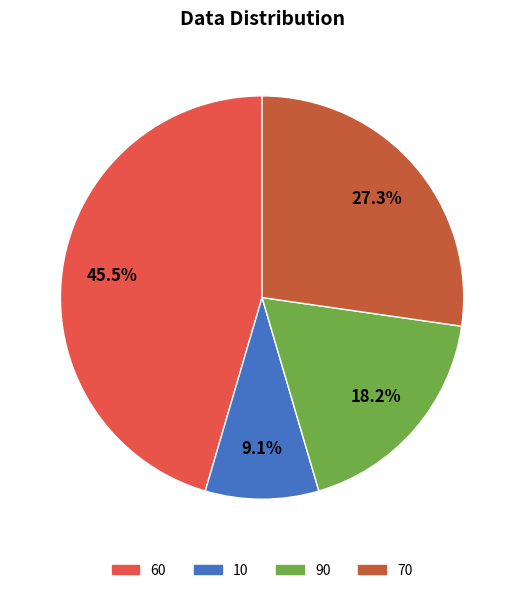

What is the total percentage of 90 and 10?

27.3%